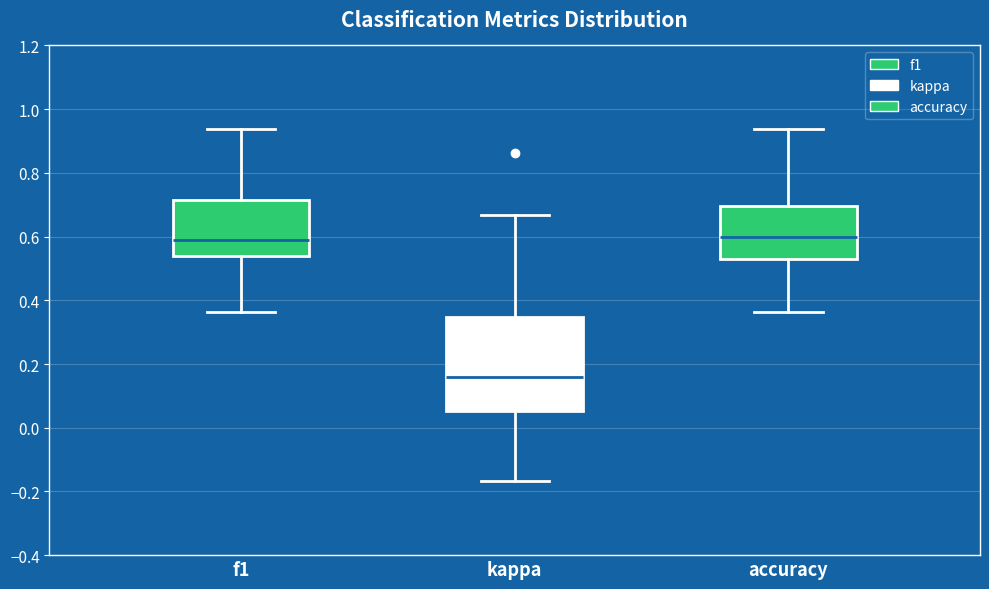

Reading left to right, transcribe this box plot: for each box, give where its median line is, the range the box spans, and where its two whiskers end, as read against the y-axis. The values are not printed on the chart, so give them approximately, as read against the axis.

f1: median 0.58, box 0.54 to 0.72, whiskers 0.36 to 0.94
kappa: median 0.16, box 0.06 to 0.34, whiskers -0.16 to 0.66
accuracy: median 0.60, box 0.52 to 0.70, whiskers 0.36 to 0.94